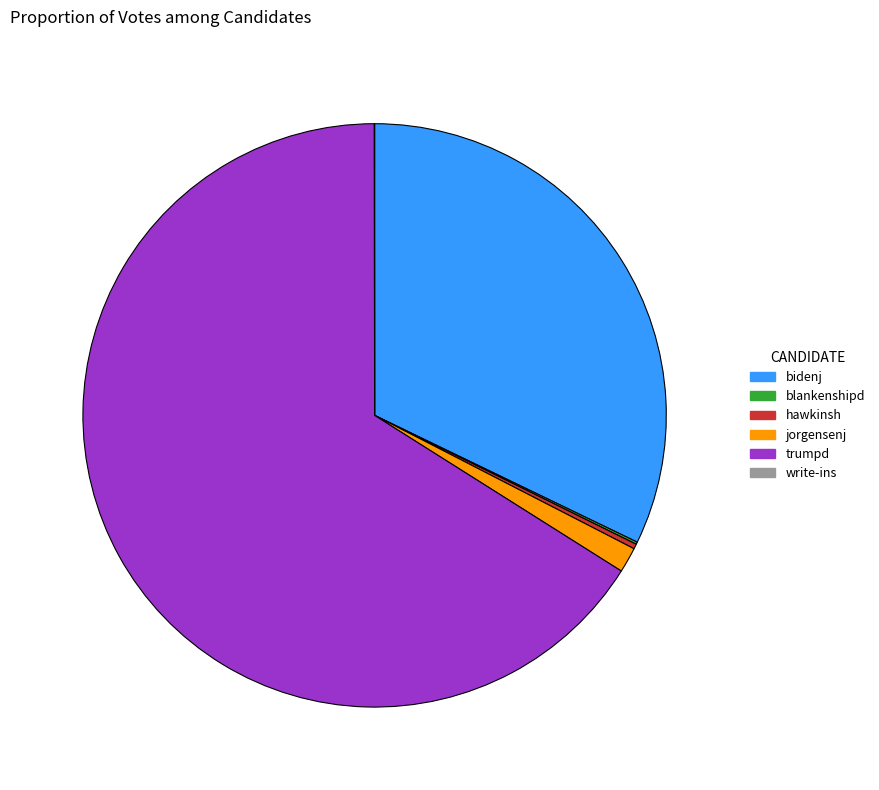

Between trumpd and bidenj, which is larger?

trumpd